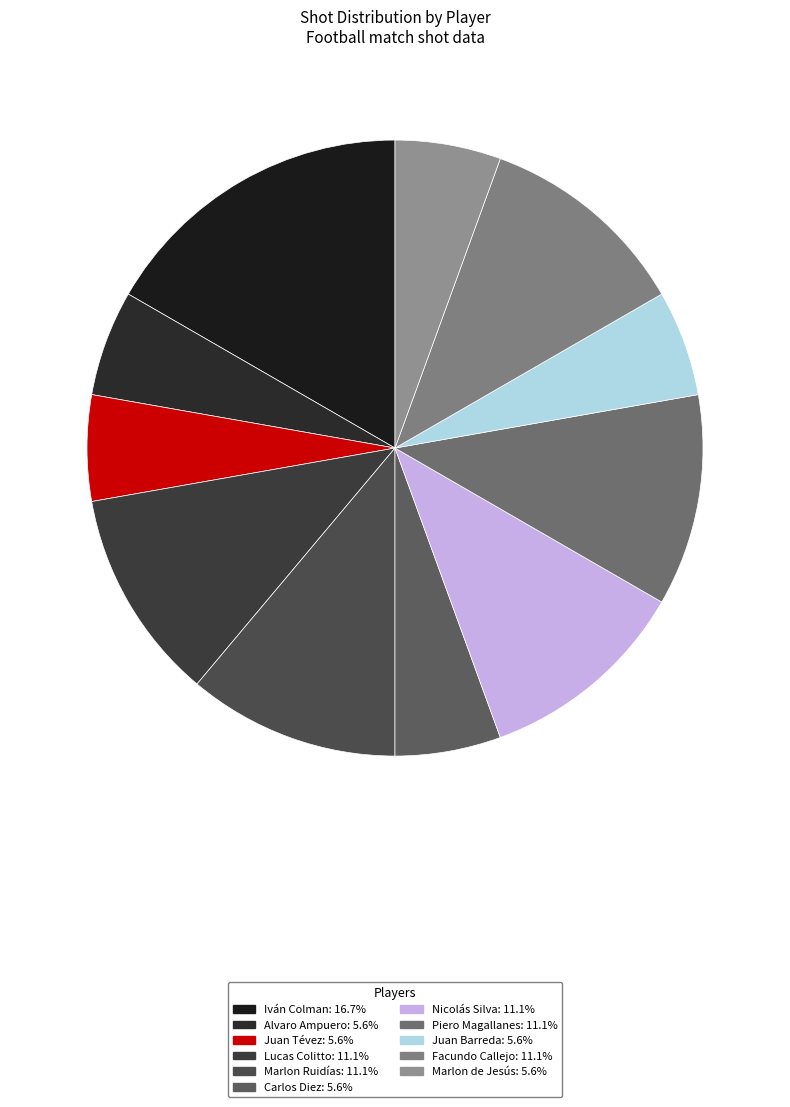

Rank the categories by value from highest to lowest.

Iván Colman, Lucas Colitto, Marlon Ruidías, Nicolás Silva, Piero Magallanes, Facundo Callejo, Alvaro Ampuero, Juan Tévez, Carlos Diez, Juan Barreda, Marlon de Jesús